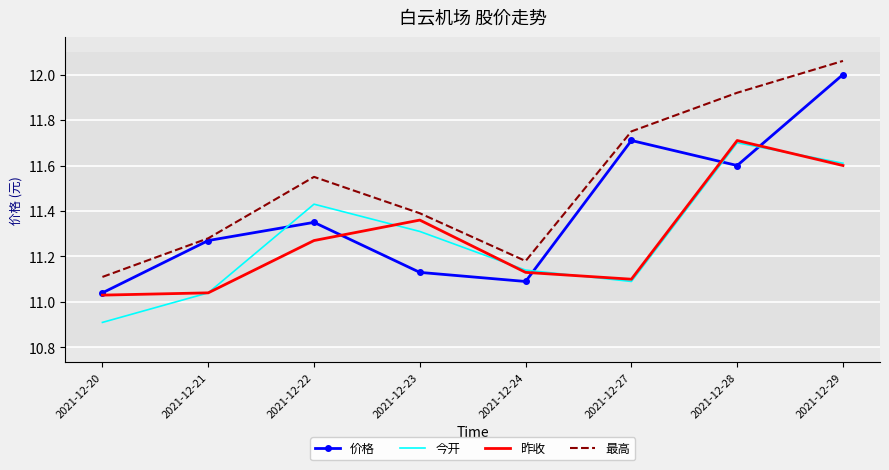

At which label is 最高 closest to 11?

2021-12-20